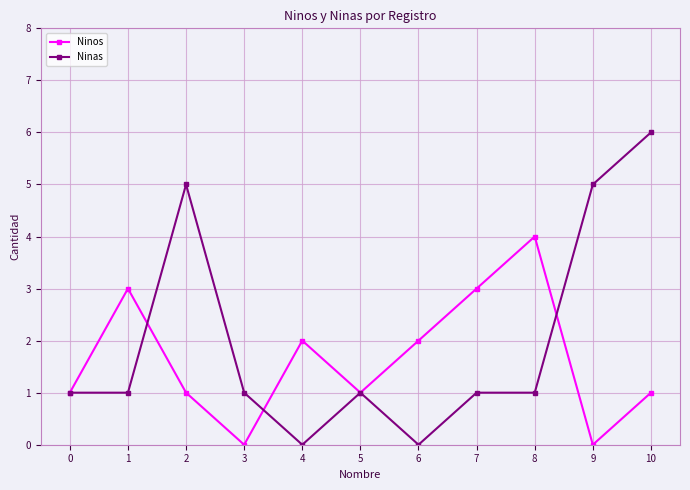

Reading left to right, extract all data points from this chart.

Ninos: 1	3	1	0	2	1	2	3	4	0	1
Ninas: 1	1	5	1	0	1	0	1	1	5	6